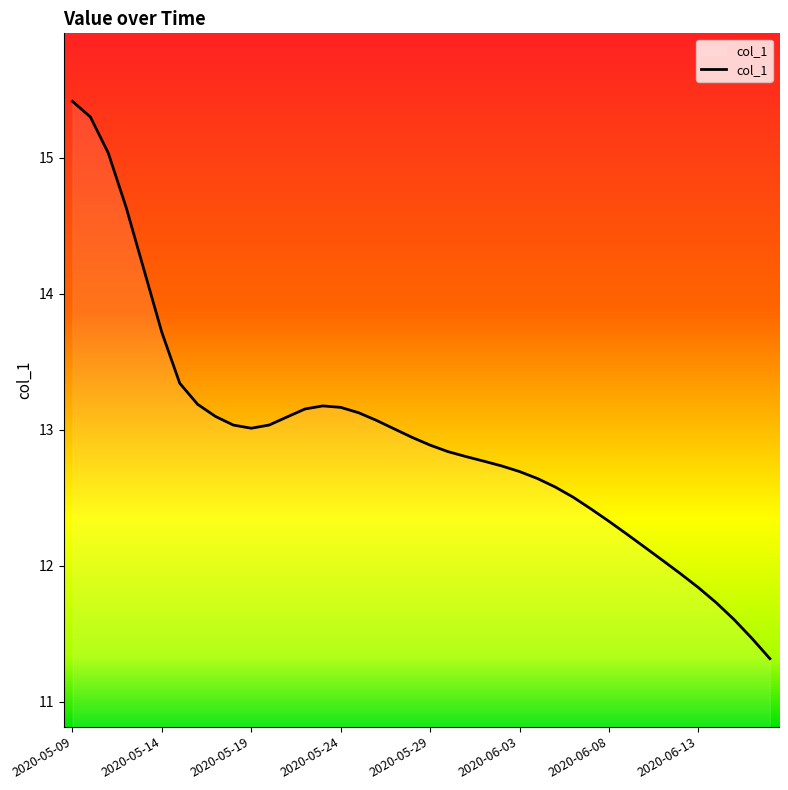

How many lines are shown in the chart?

1